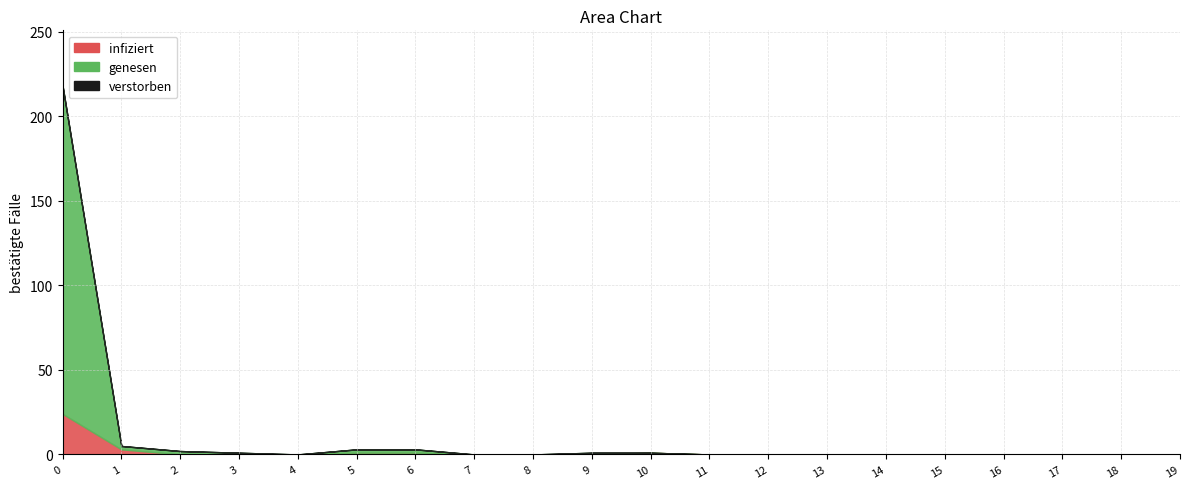

True or false: verstorben and genesen cross at least once.

False